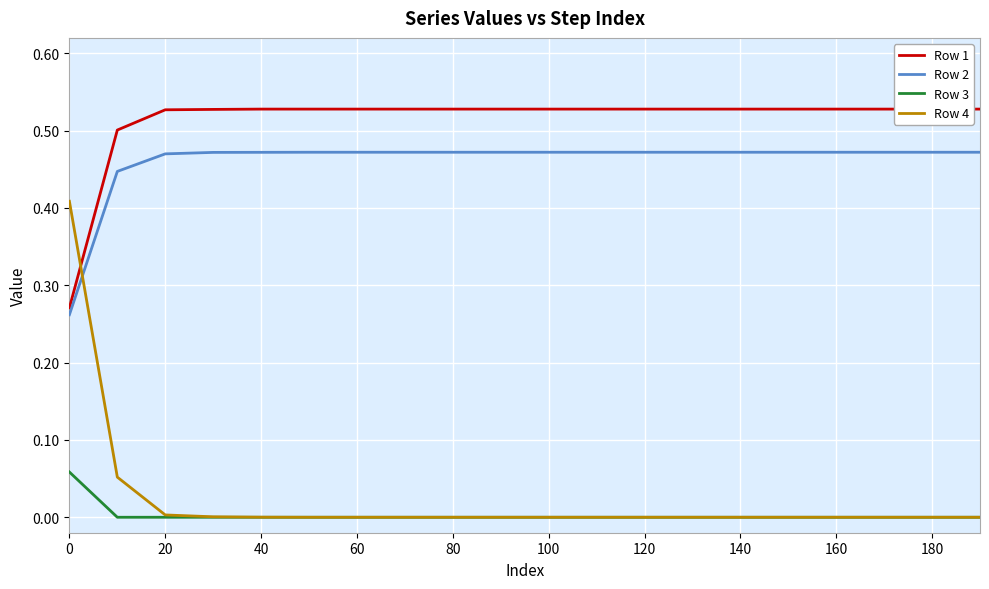

True or false: Row 4 and Row 1 intersect in this chart.

True